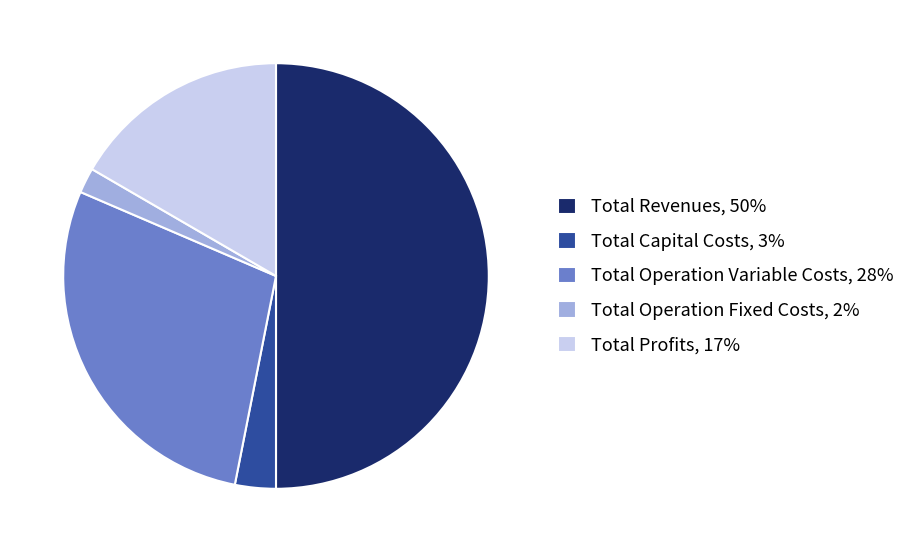

How many slices are in this pie chart?

5